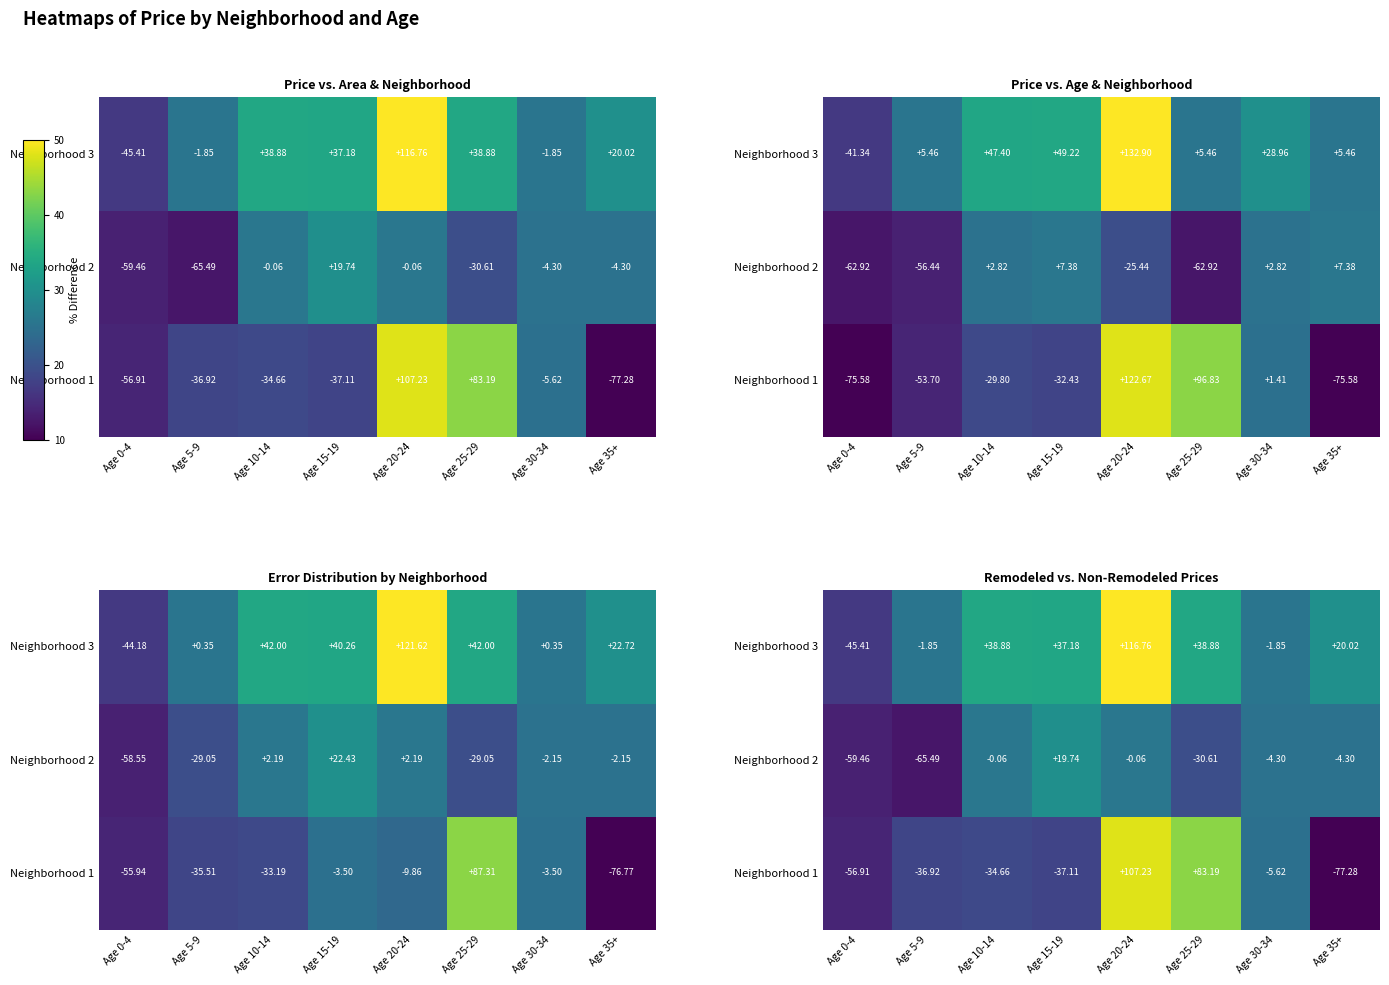

List the series in order of their overall mean, lowest first.

Neighborhood 2, Neighborhood 1, Neighborhood 3